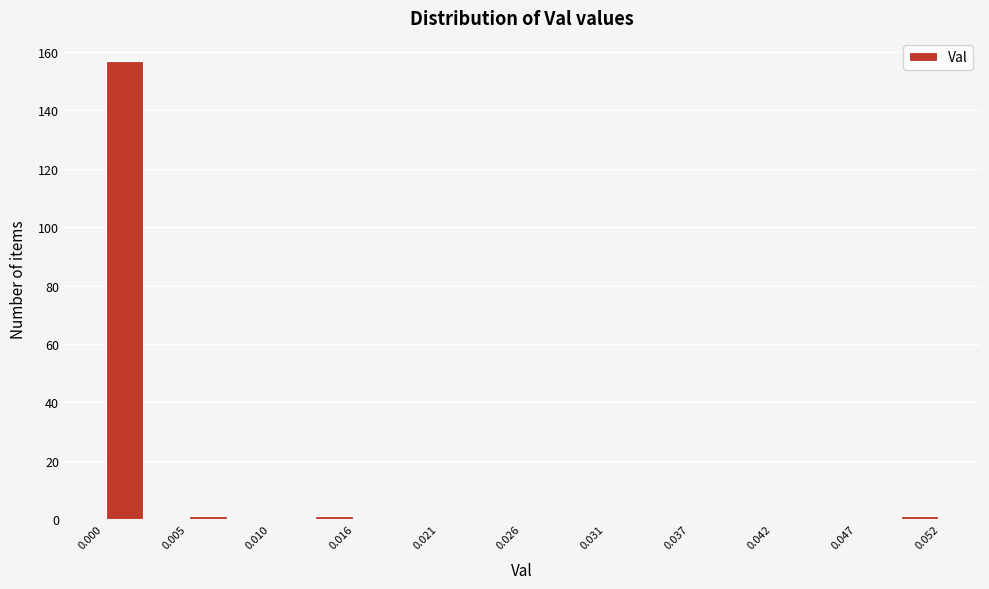

Around what value on the x-axis is the tallest bar? Give the approximate position of its centre, as read against the axis.

0.001